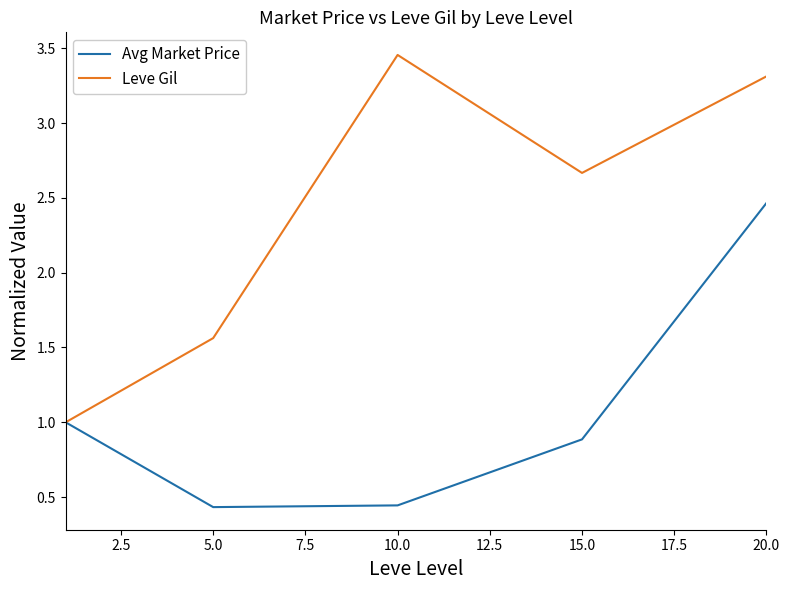

Which series has the largest total across all categories?

Leve Gil